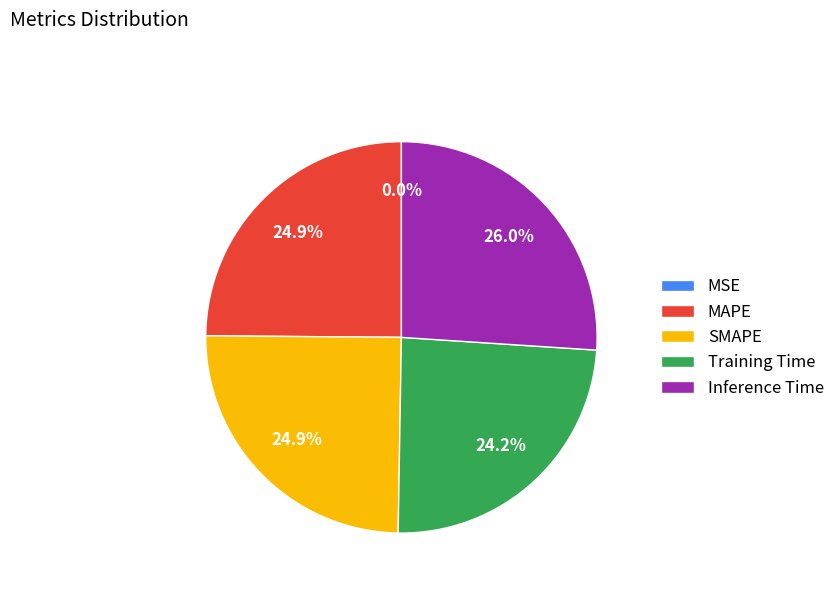

What is the largest slice in the pie chart?

Inference Time